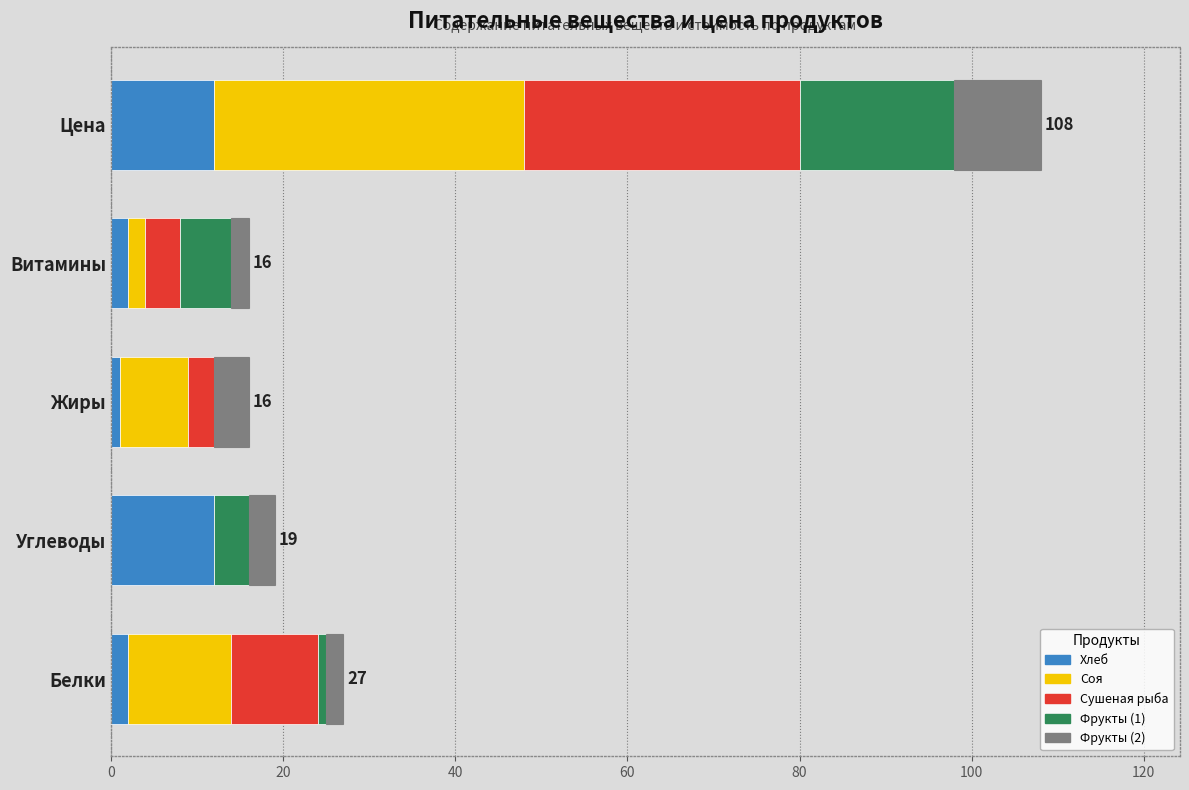

Is the value of Соя at Жиры greater than the value of Фрукты (2) at Жиры?

Yes